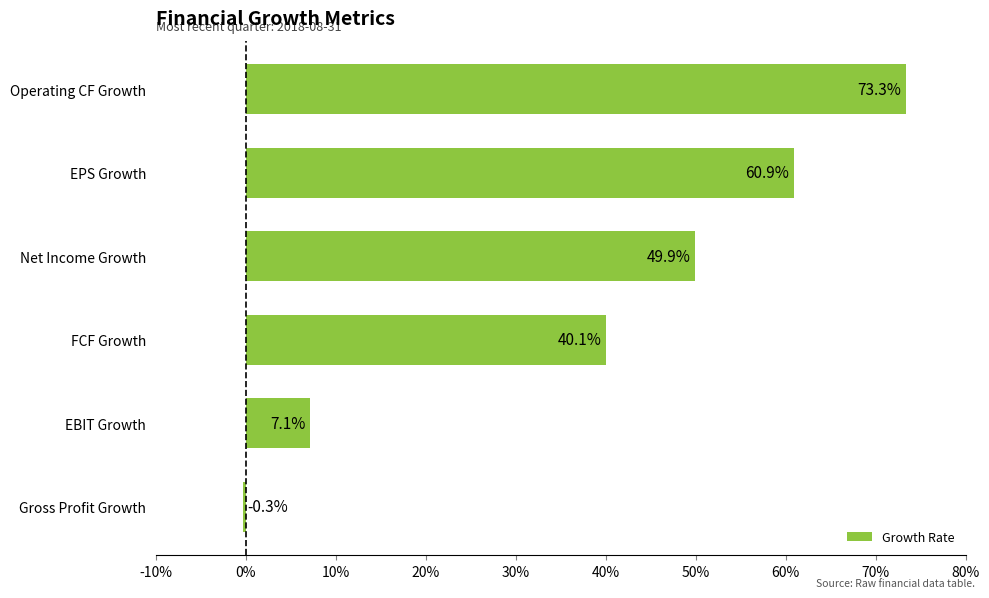

Are the bars horizontal?

Yes